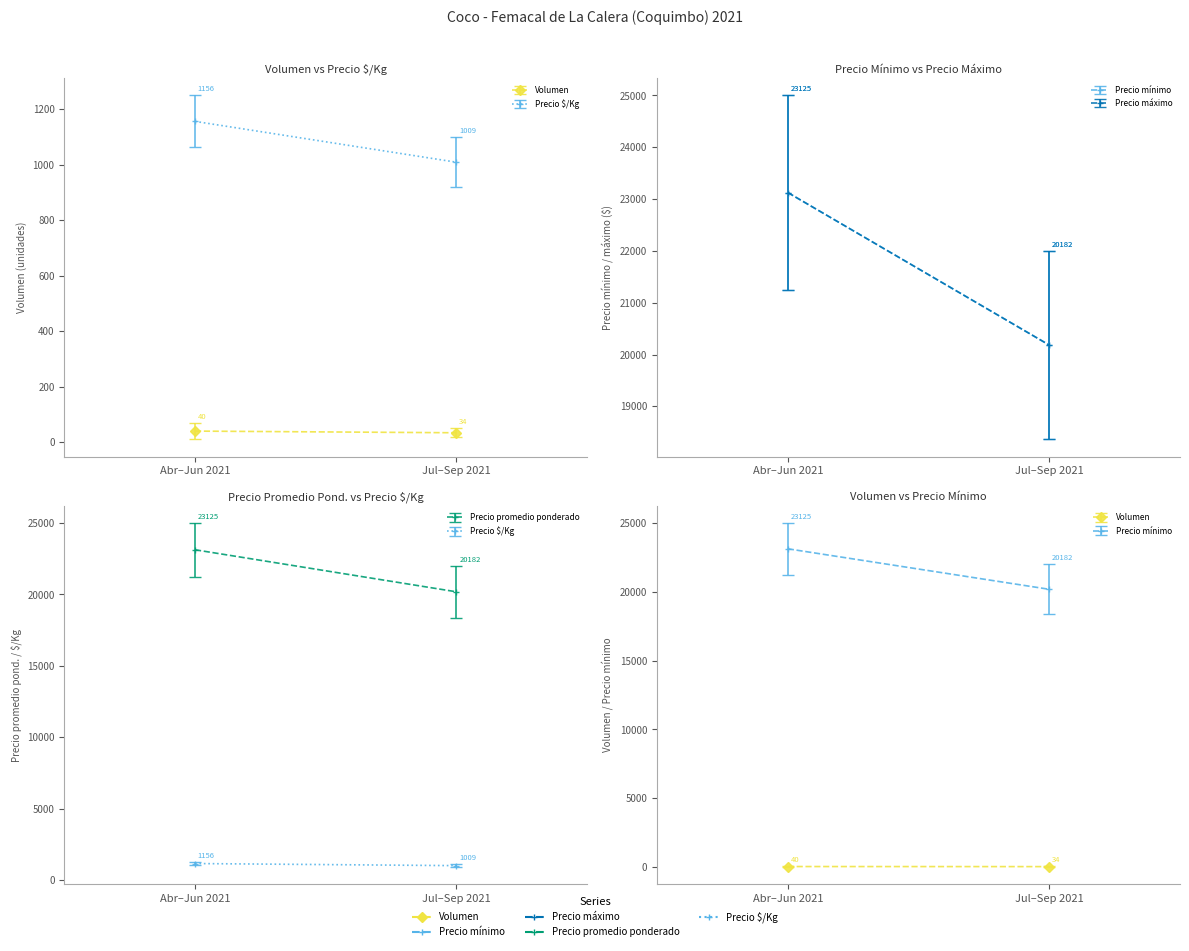

What is the lowest value of the Precio $/Kg series?

1000